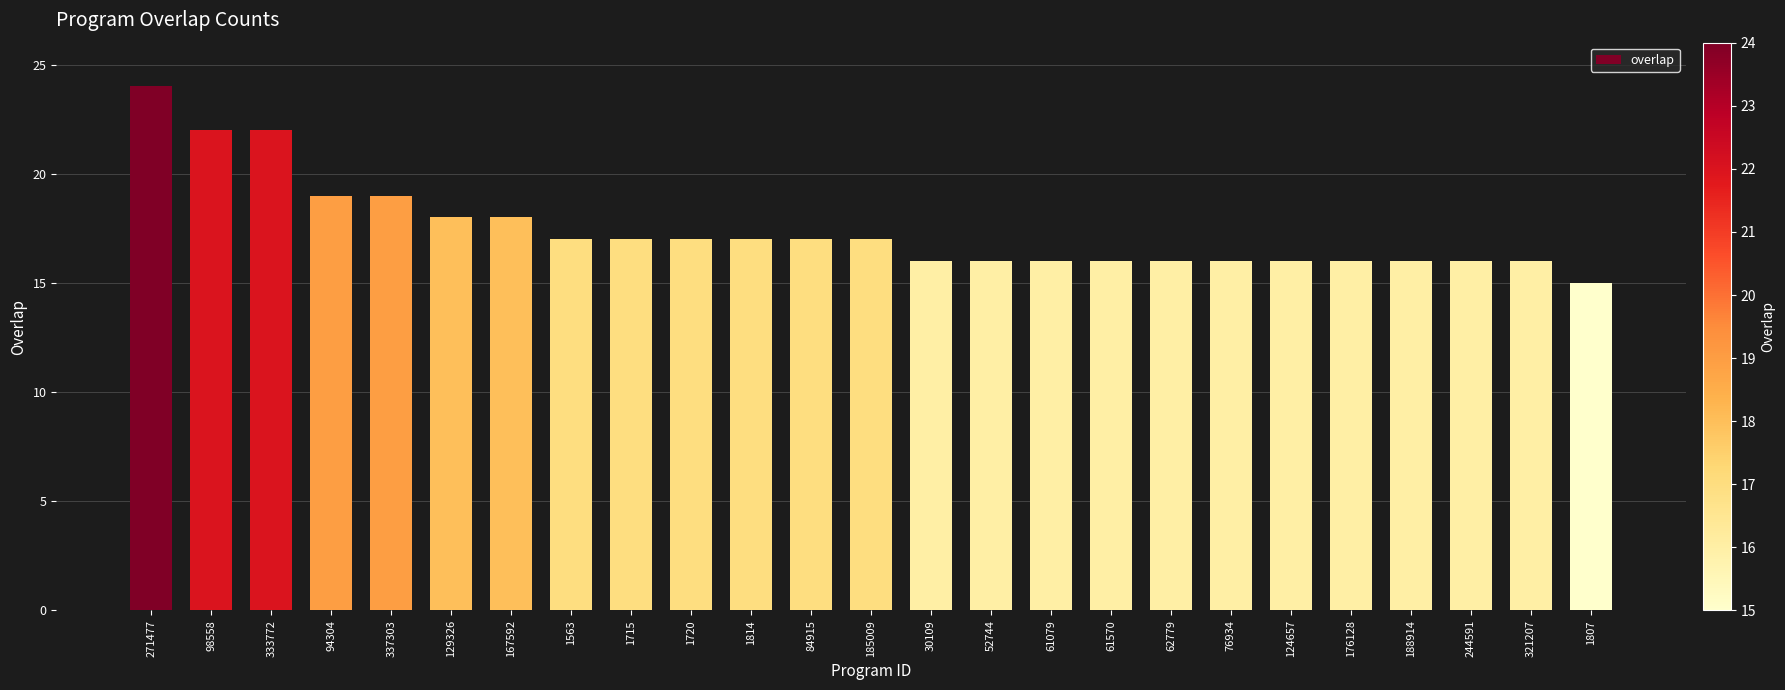

Read the value at 1814.

17